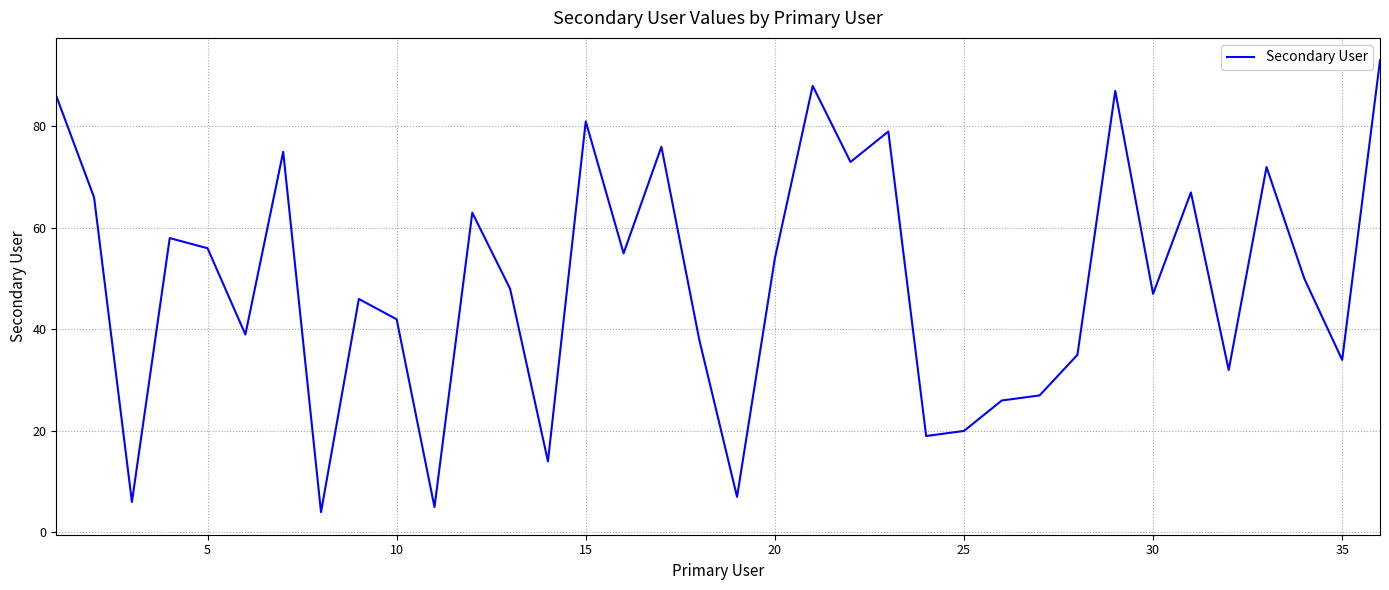

What is the average value?

49